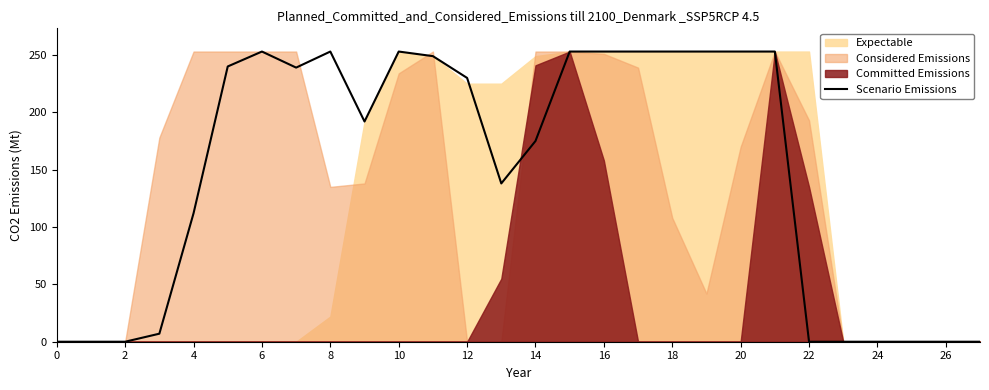

True or false: Scenario Emissions has a value of -169 at 0.

False